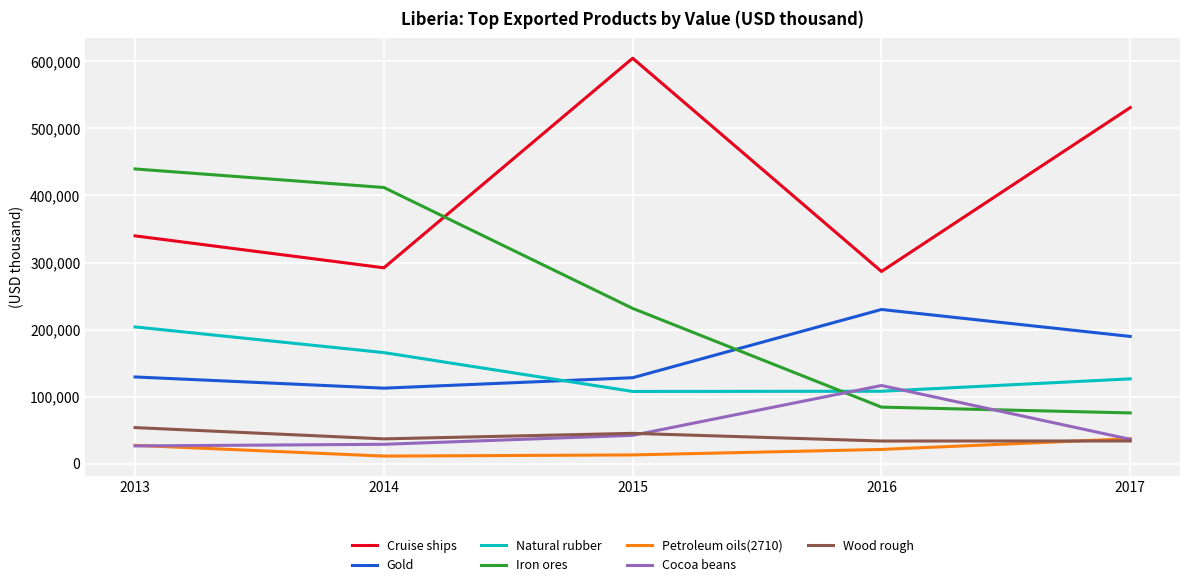

What is the lowest value of the Natural rubber series?

107693